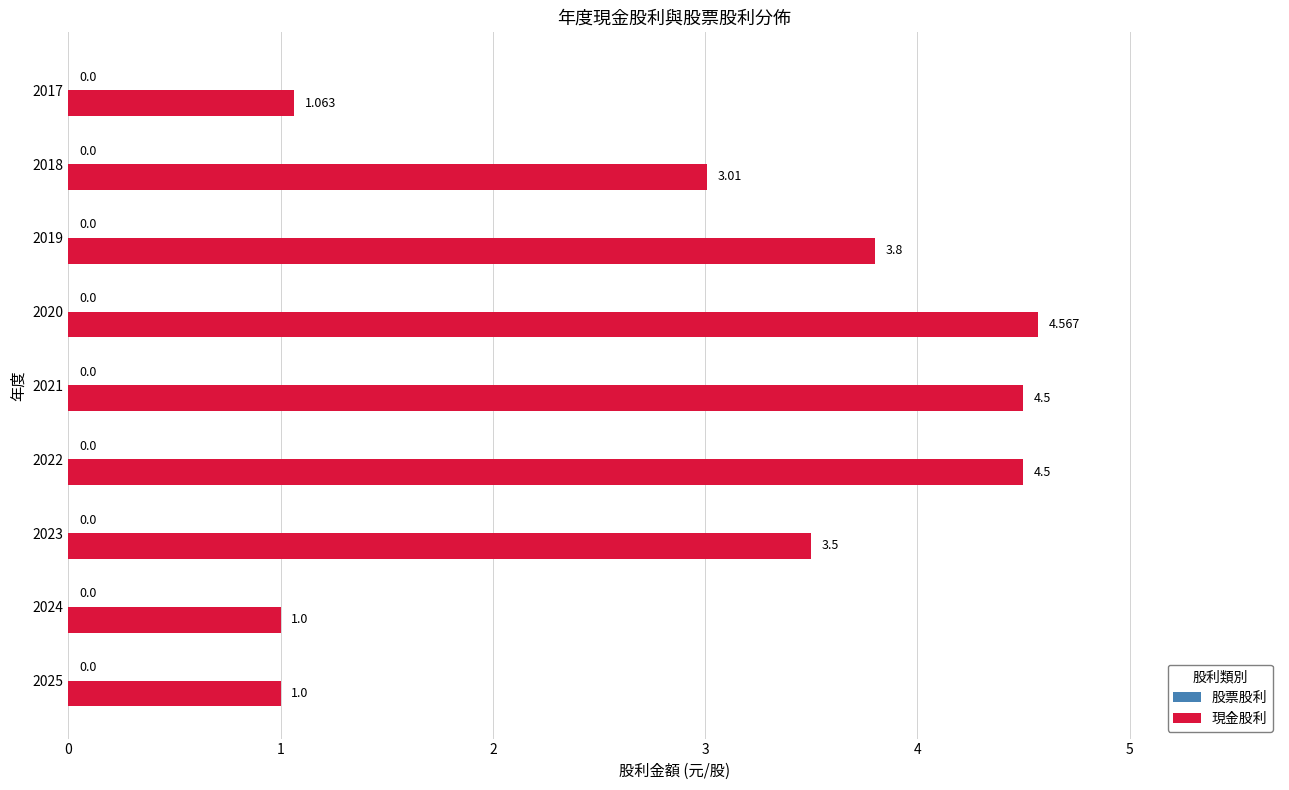

Are the bars horizontal?

Yes